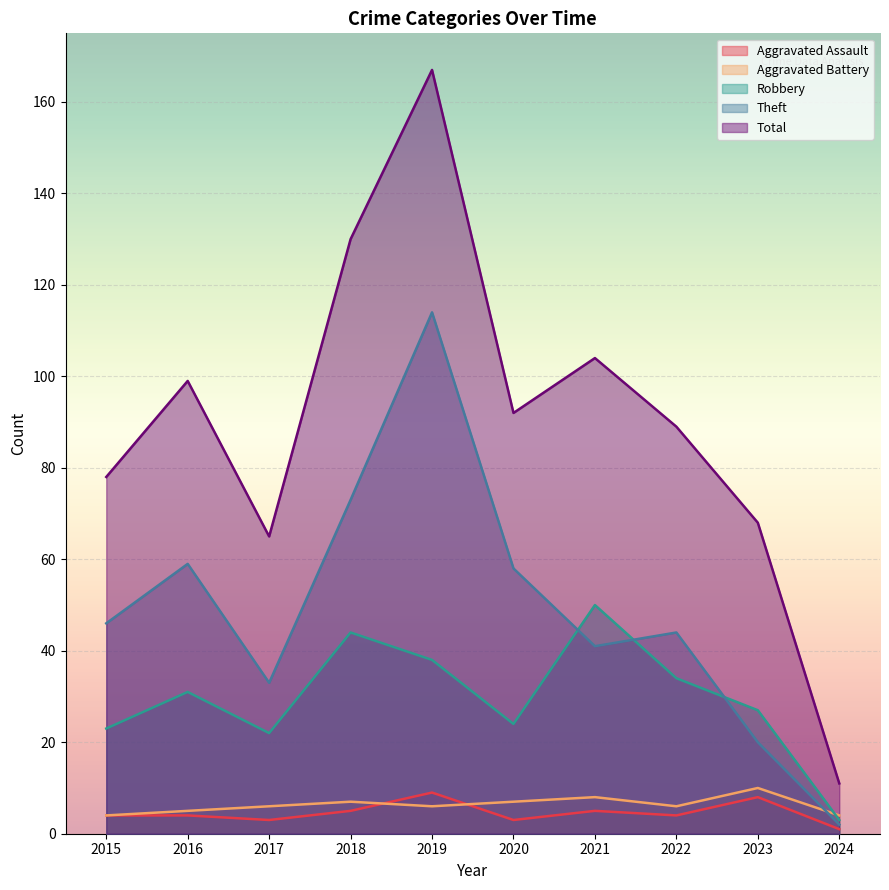

Which category has the lowest value in the Robbery series?

2024